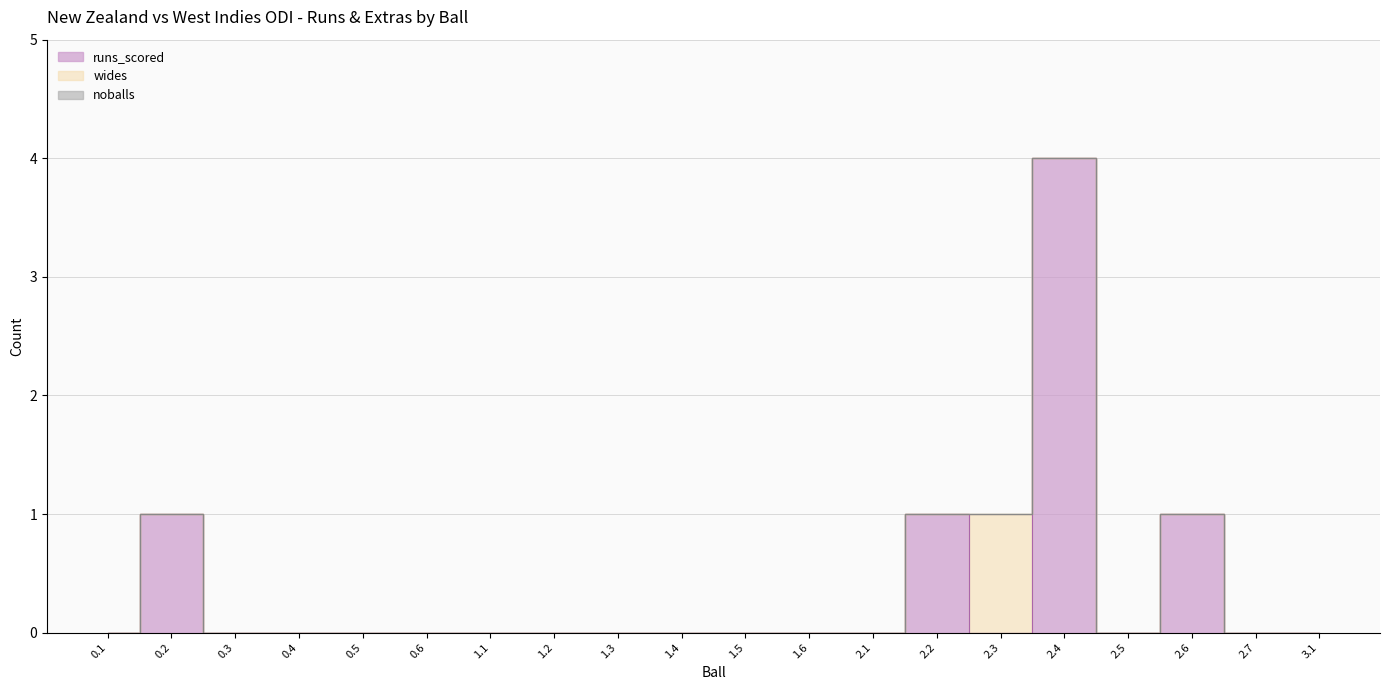

Rank the categories by wides value from highest to lowest.

2.3, 0.1, 0.2, 0.3, 0.4, 0.5, 0.6, 1.1, 1.2, 1.3, 1.4, 1.5, 1.6, 2.1, 2.2, 2.4, 2.5, 2.6, 2.7, 3.1